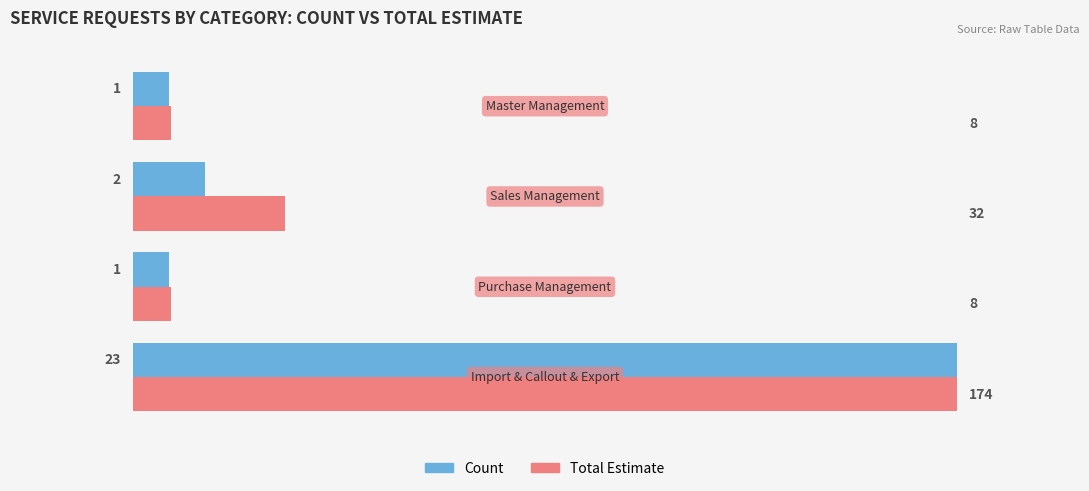

What are all the series names shown in the legend?

Count, Total Estimate